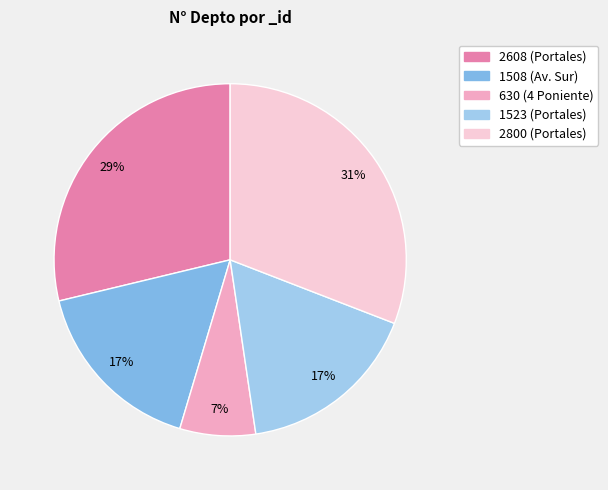

How many slices are in this pie chart?

5